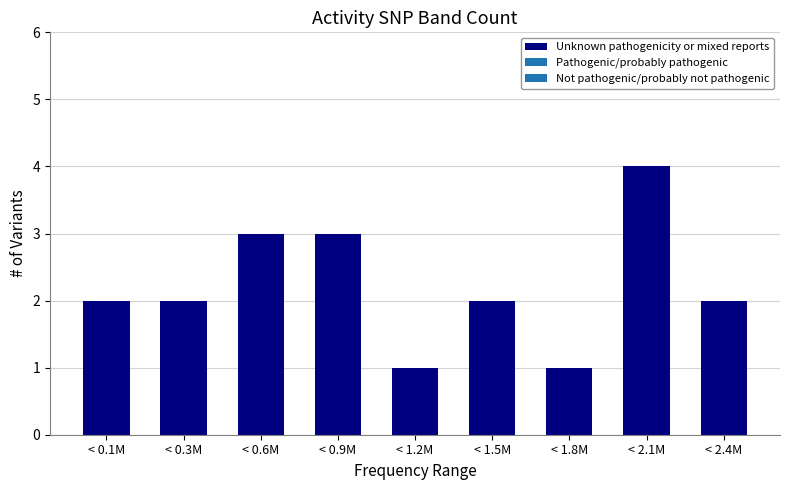

Reading left to right, extract all data points from this chart.

< 0.1M=2	< 0.3M=2	< 0.6M=3	< 0.9M=3	< 1.2M=1	< 1.5M=2	< 1.8M=1	< 2.1M=4	< 2.4M=2